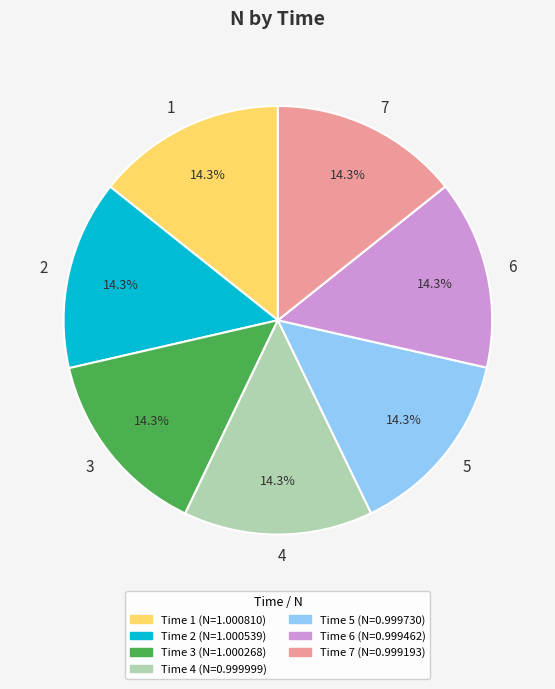

To the nearest percent, what percentage of the pie is 3?

14%